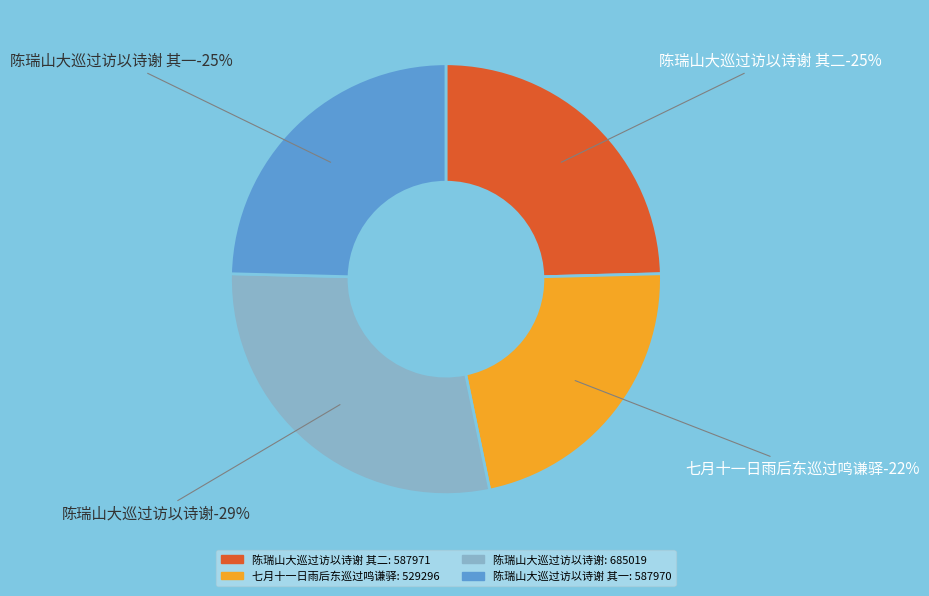

What percentage is the 陈瑞山大巡过访以诗谢 其二 slice, to the nearest percent?

25%